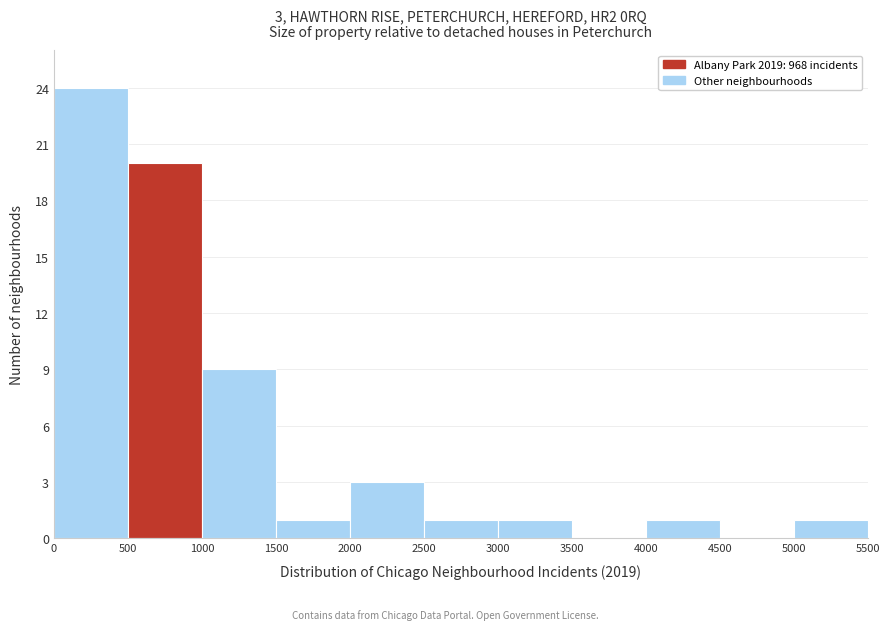

Over which range of the x-axis is the bar tallest?

0 to 500